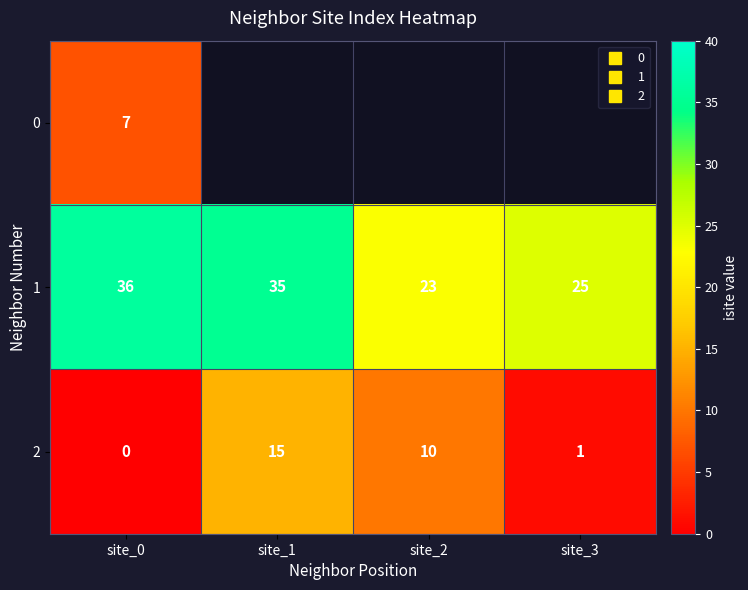

Which has a higher value, site_1 or site_3?

site_3